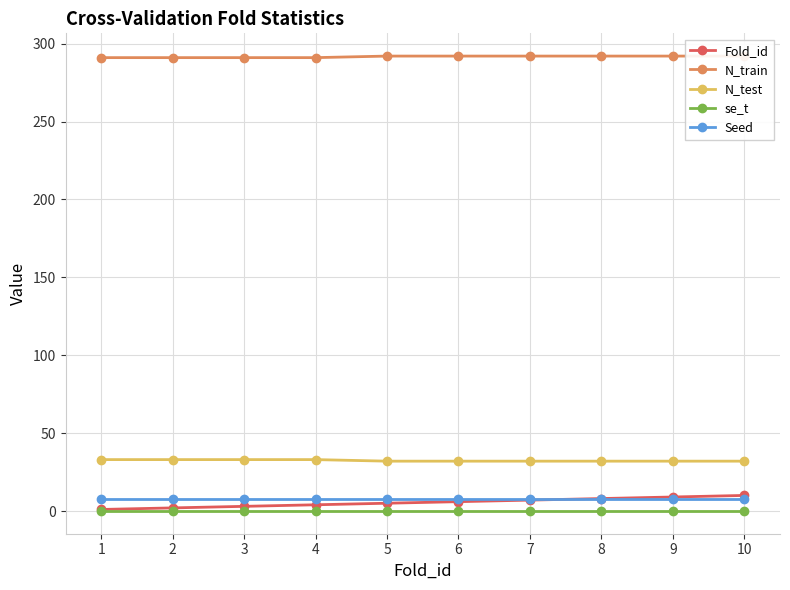

Which series changed the most between 1 and 5?

Fold_id